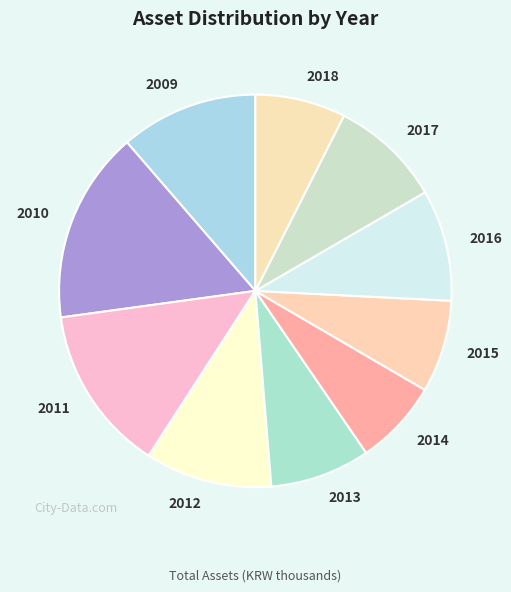

What is the largest slice in the pie chart?

2010